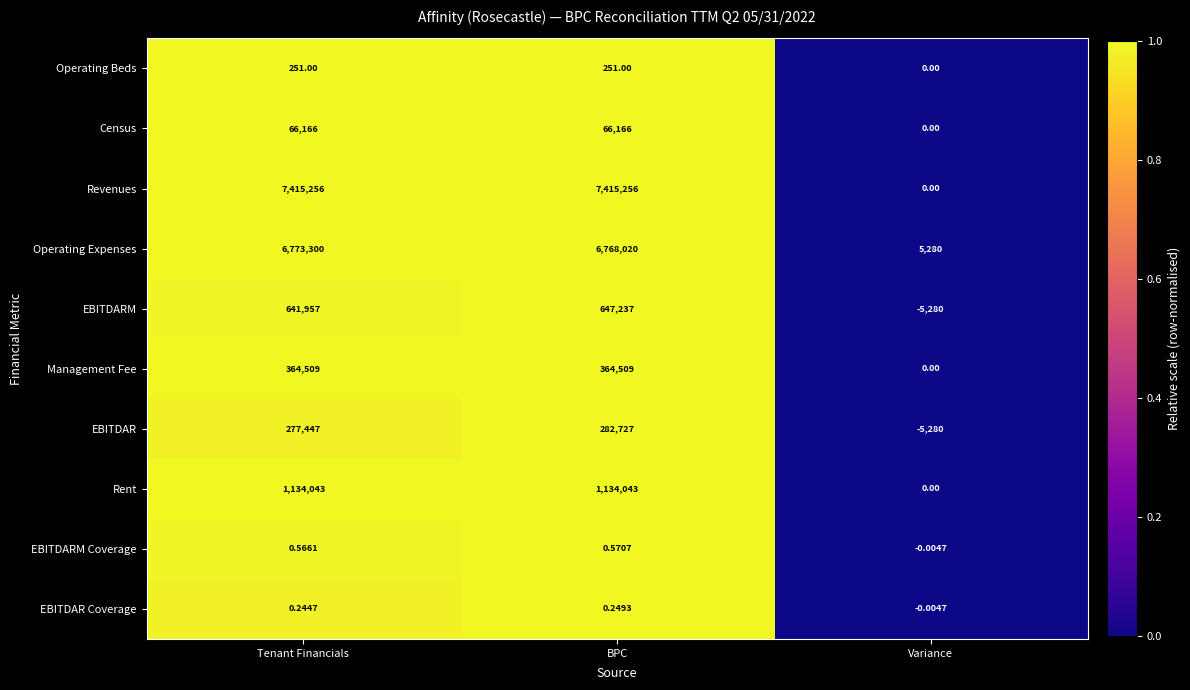

List the series in order of their peak value, lowest first.

EBITDAR Coverage, EBITDARM Coverage, Operating Beds, Census, EBITDAR, Management Fee, EBITDARM, Rent, Operating Expenses, Revenues